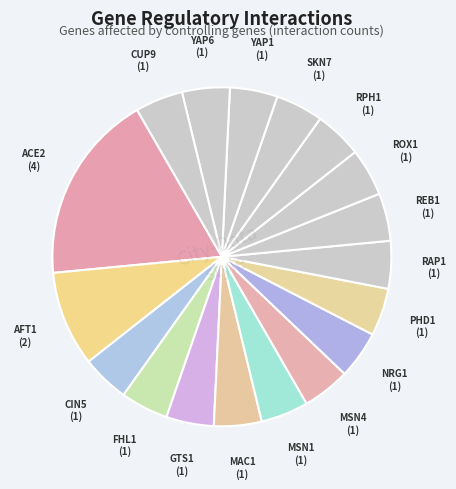

How many slices are in this pie chart?

18